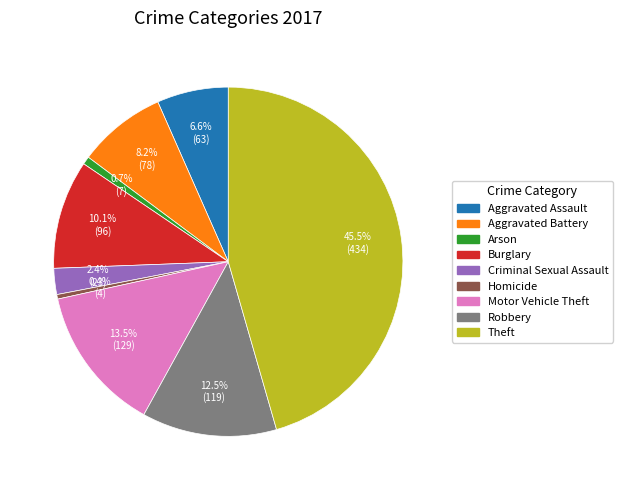

Is Homicide the majority of the pie?

No